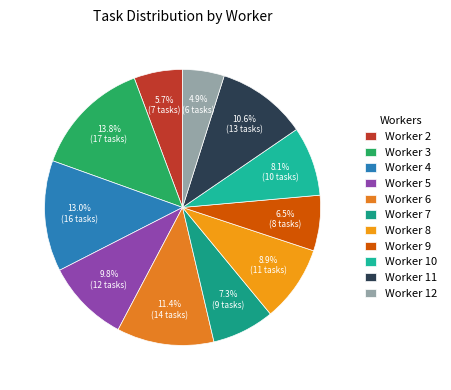

What percentage is NOT represented by Worker 4?

87.0%